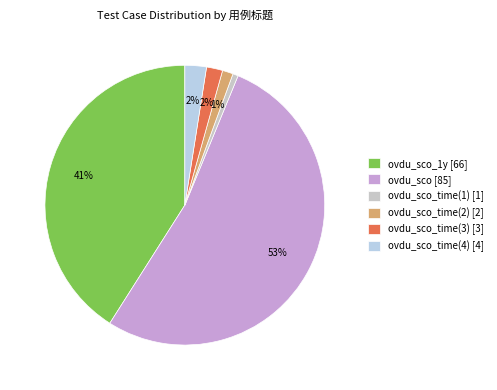

To the nearest percent, what is the difference between the largest and smallest slice percentages?

52%